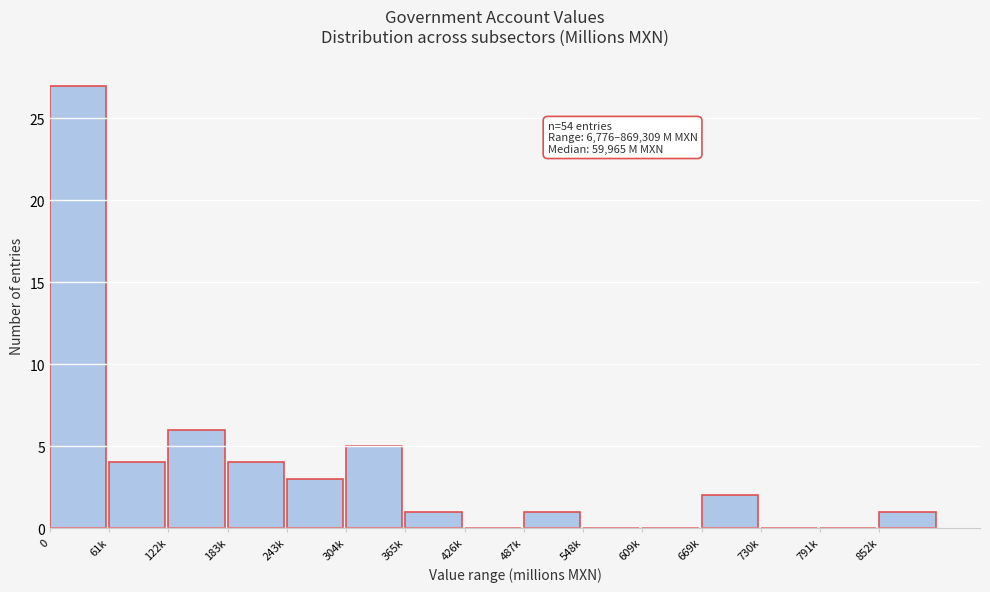

Reading left to right, what are all the values shown in this chart?

0=27	61k=4	122k=6	183k=4	243k=3	304k=5	365k=1	426k=0	487k=1	548k=0	609k=0	669k=2	730k=0	791k=0	852k=1